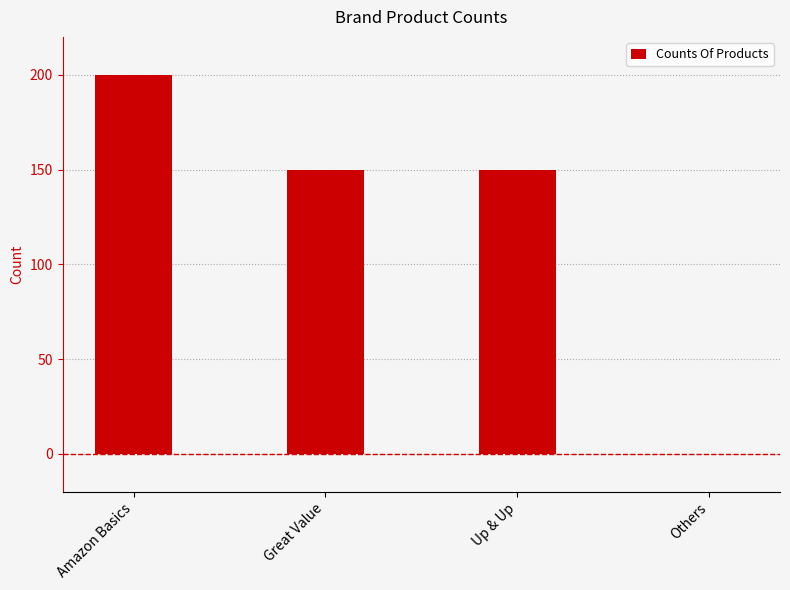

What value does the data have at Up & Up?

150